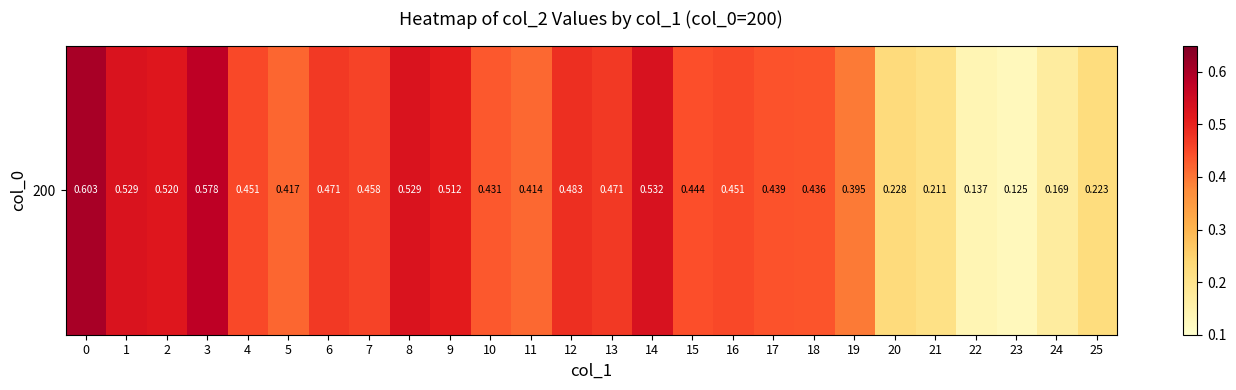

How many categories are shown in the chart?

26